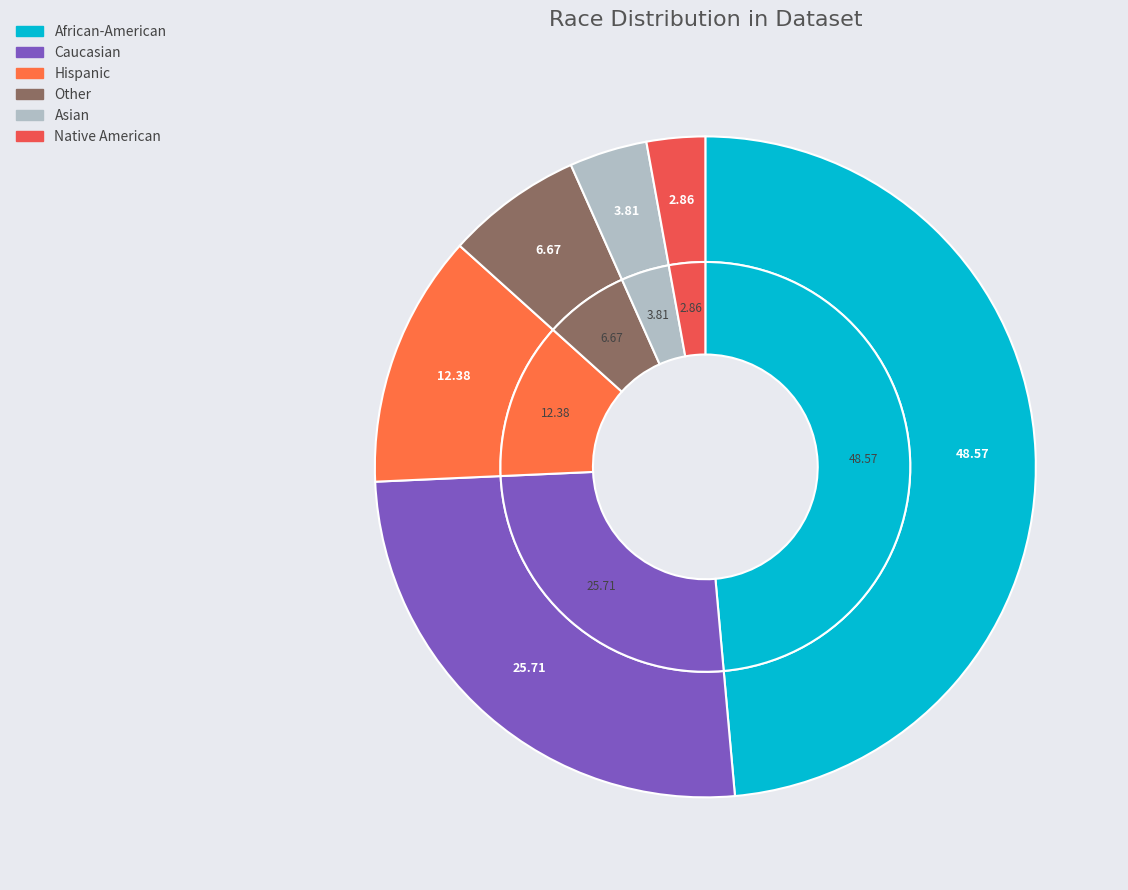

How many segments does this pie chart have?

6